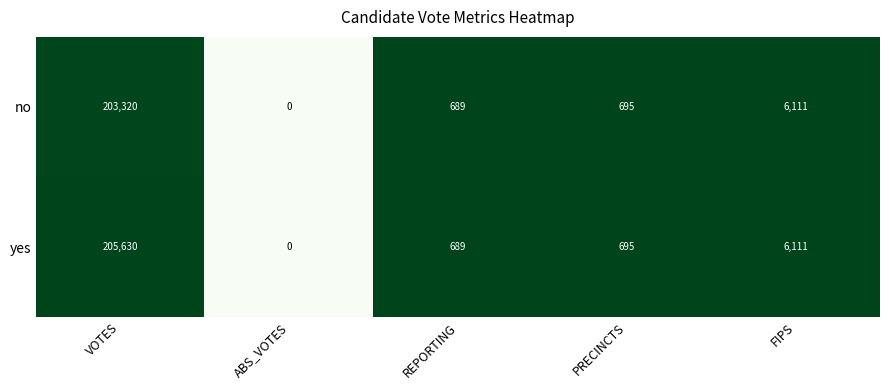

Which series has the widest spread of values?

yes